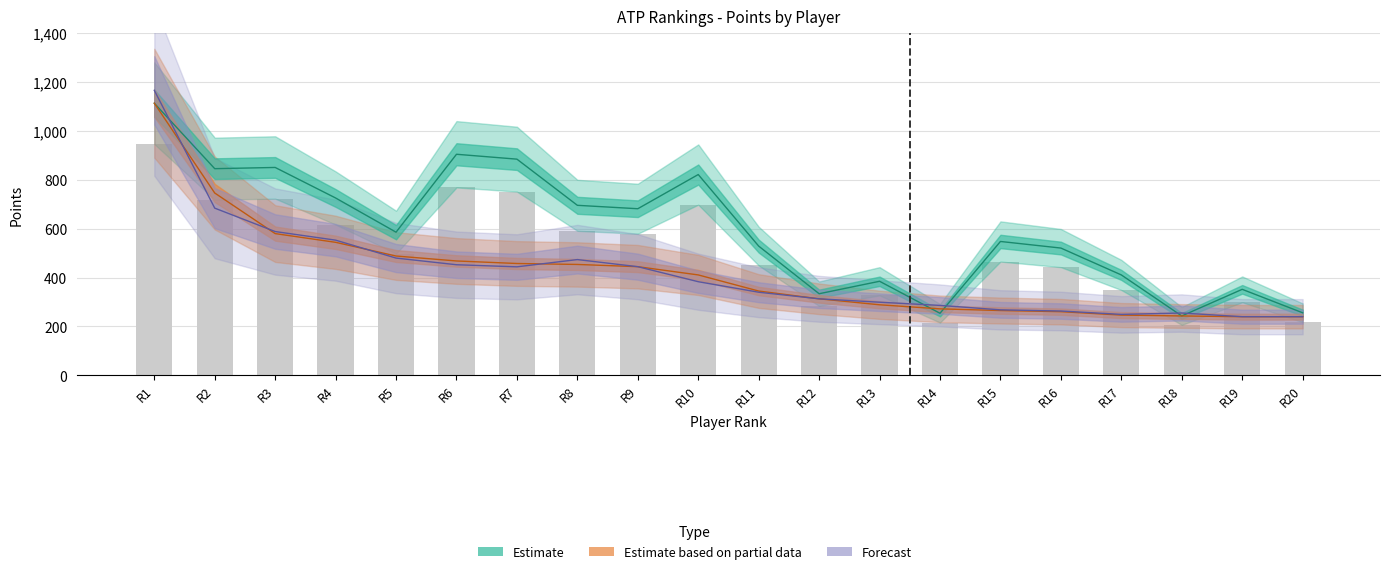

What is the approximate value of AVERAGE at R1?

1114.0